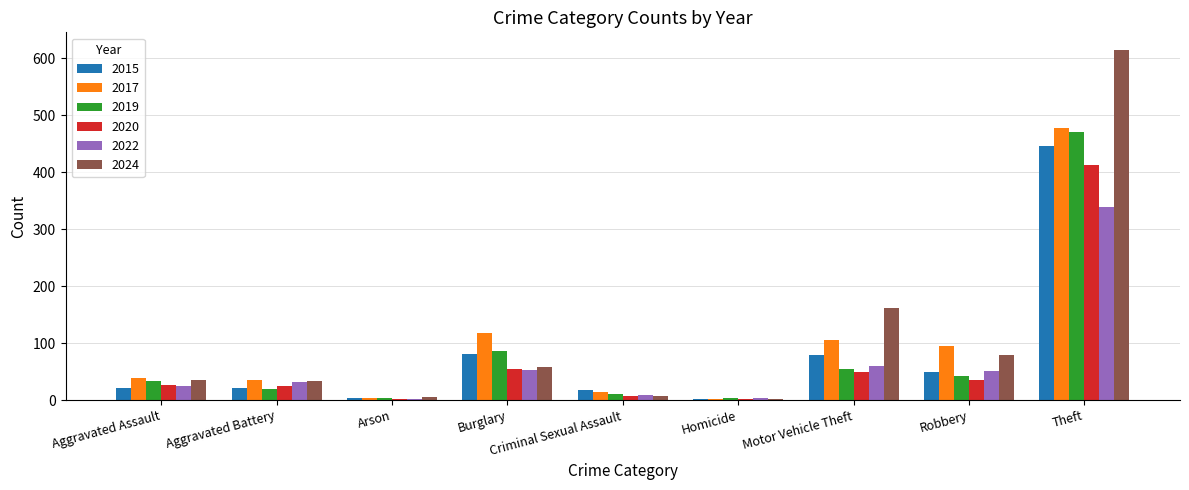

At which label is 2019 closest to 237?

Burglary